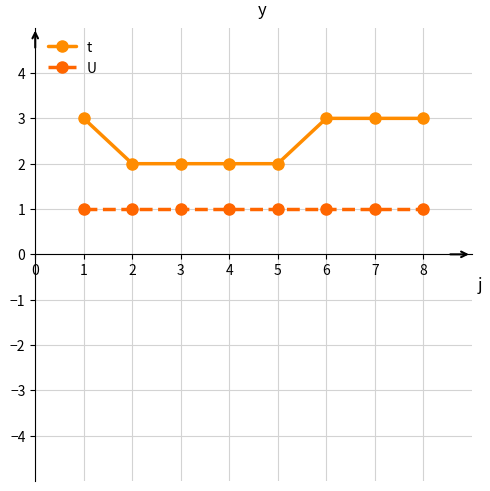

True or false: t has more than 2 points higher than both neighbors.

False